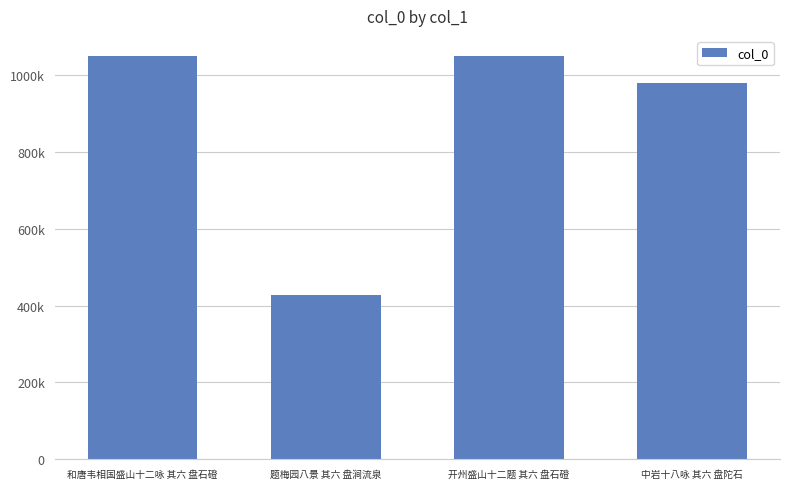

Which label corresponds to the largest value in the chart?

开州盛山十二题 其六 盘石磴